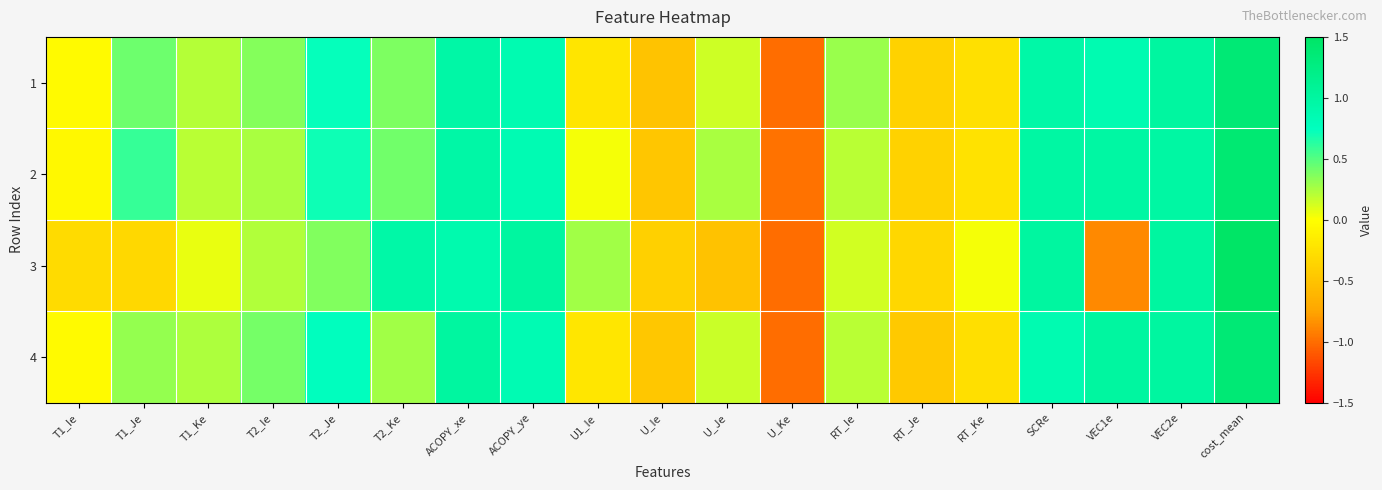

How many data points does each series have?

19